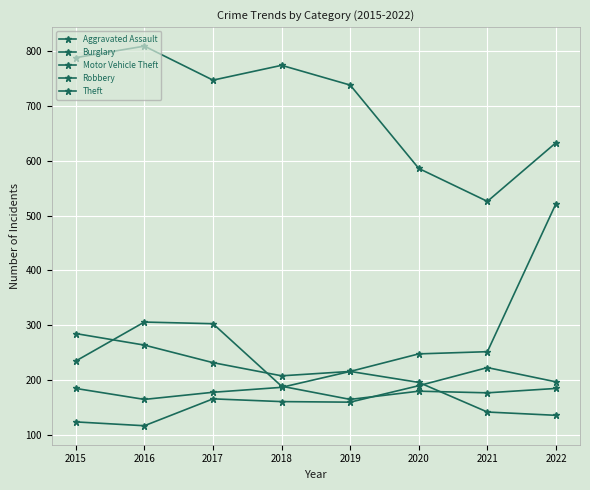

What is the difference between the maximum and second lowest values in the Aggravated Assault series?

99